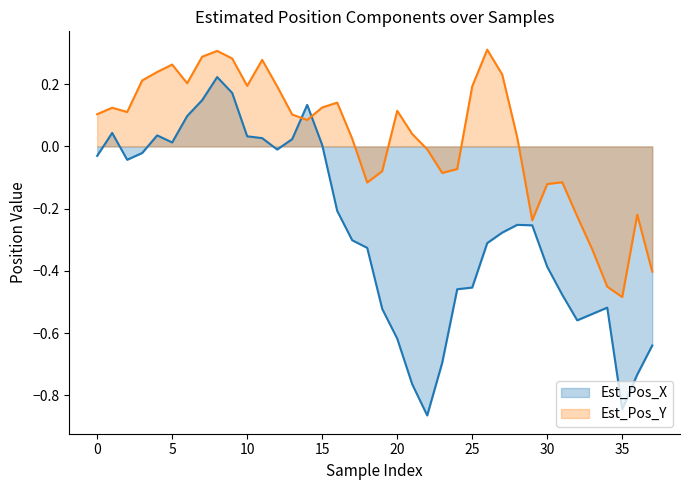

How many categories are shown in the chart?

38